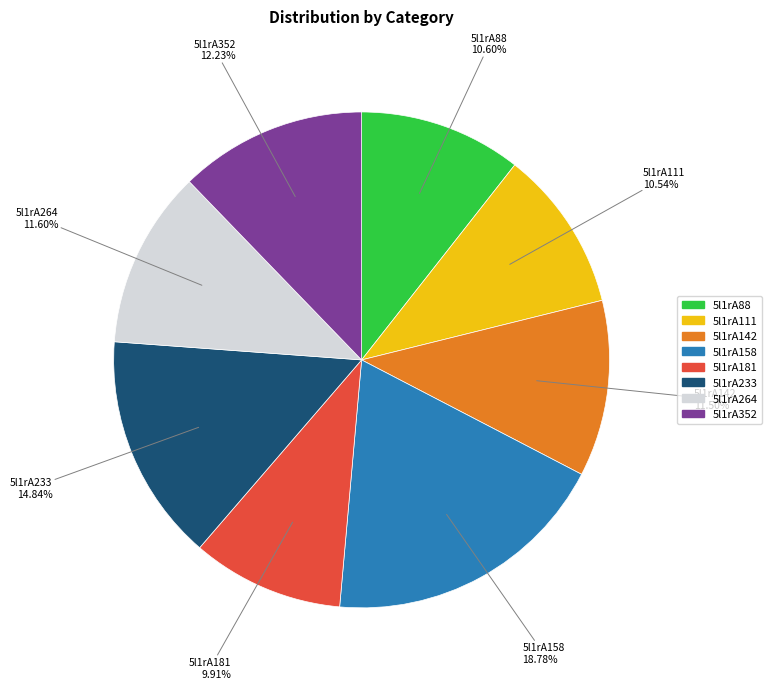

Which slice is the smallest?

5l1rA181